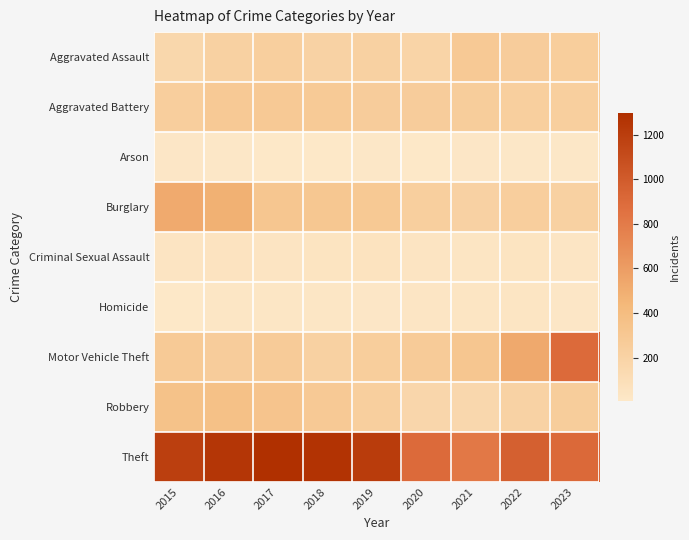

Reading left to right, list all the values displayed in this chart.

Aggravated Assault: 2015=160	2016=218	2017=236	2018=206	2019=214	2020=185	2021=284	2022=254	2023=245
Aggravated Battery: 2015=243	2016=284	2017=286	2018=280	2019=255	2020=257	2021=253	2022=237	2023=236
Arson: 2015=20	2016=13	2017=12	2018=7	2019=16	2020=12	2021=18	2022=13	2023=13
Burglary: 2015=521	2016=481	2017=319	2018=307	2019=290	2020=236	2021=210	2022=239	2023=216
Criminal Sexual Assault: 2015=42	2016=49	2017=40	2018=45	2019=53	2020=39	2021=33	2022=44	2023=32
Homicide: 2015=11	2016=26	2017=27	2018=23	2019=20	2020=32	2021=37	2022=35	2023=20
Motor Vehicle Theft: 2015=282	2016=258	2017=270	2018=214	2019=248	2020=273	2021=313	2022=529	2023=902
Robbery: 2015=354	2016=362	2017=330	2018=285	2019=235	2020=168	2021=157	2022=207	2023=249
Theft: 2015=1192	2016=1251	2017=1296	2018=1266	2019=1211	2020=902	2021=813	2022=971	2023=904